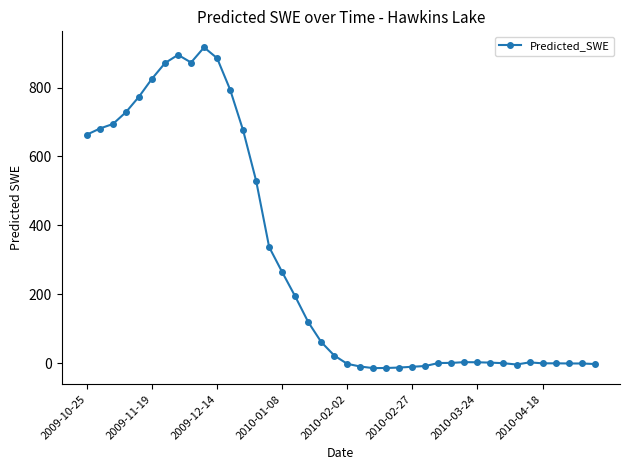

What is the value of the 6th point from the left?

825.6